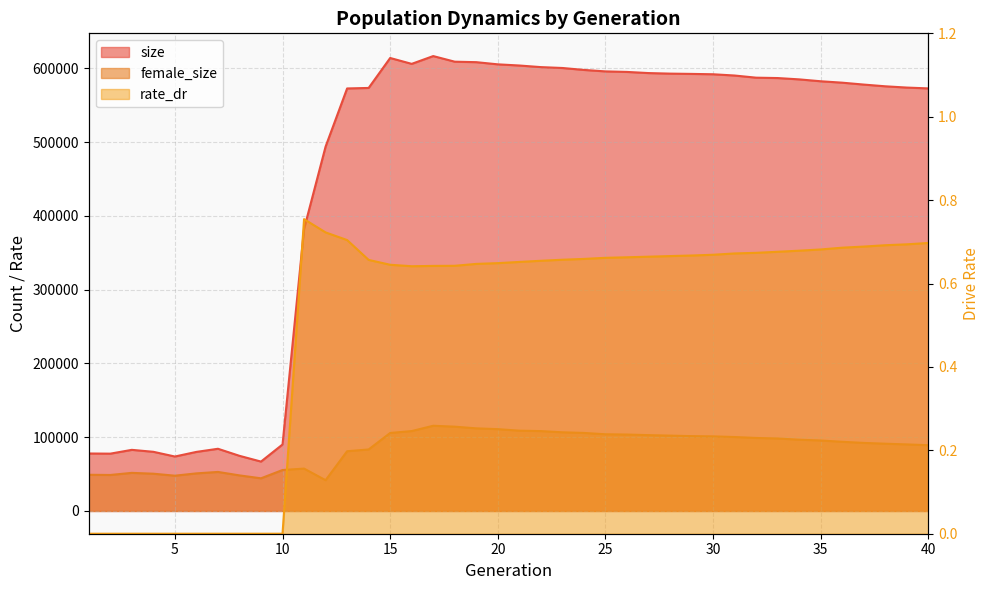

List the series in order of their overall mean, lowest first.

rate_dr, female_size, size